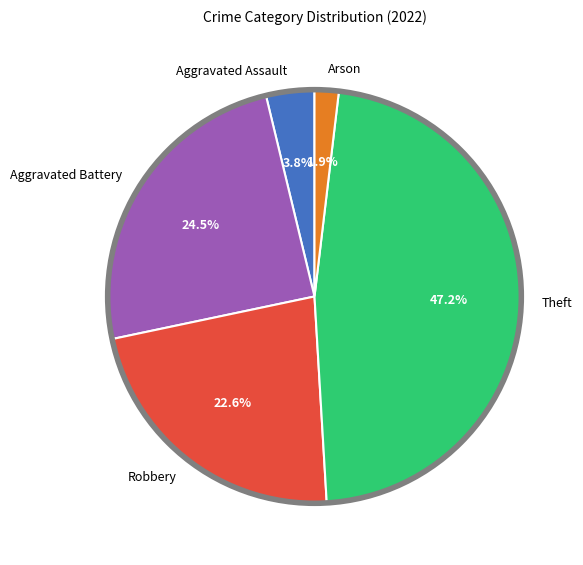

Count the number of slices in the pie.

5